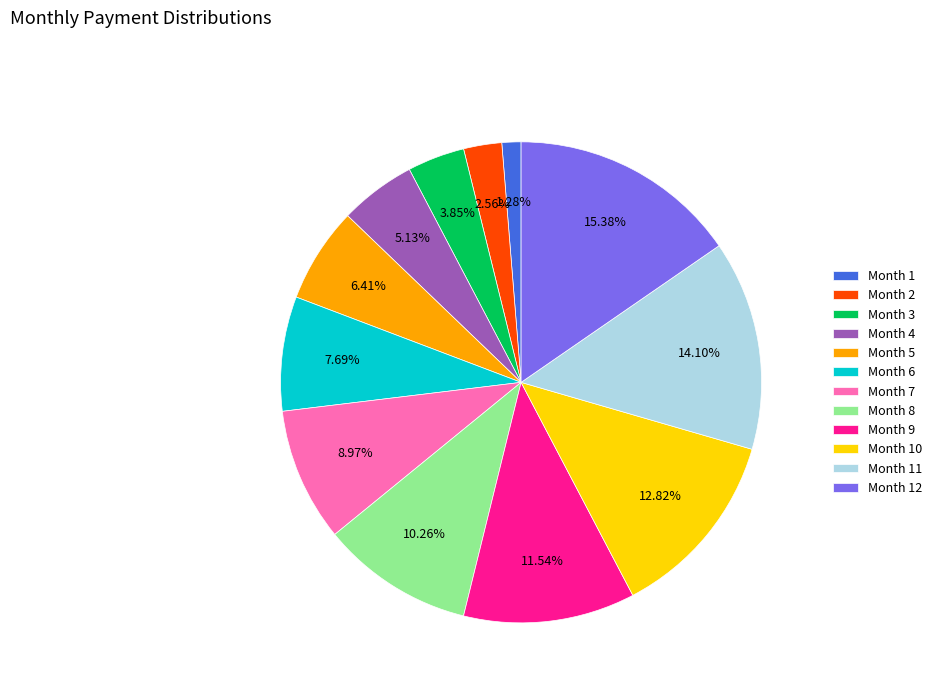

To the nearest percent, what is the difference between the largest and smallest slice percentages?

14%